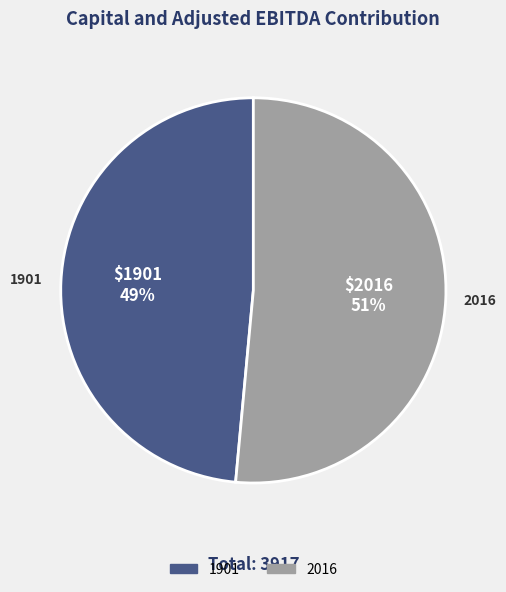

Rank the categories by value from highest to lowest.

2016, 1901